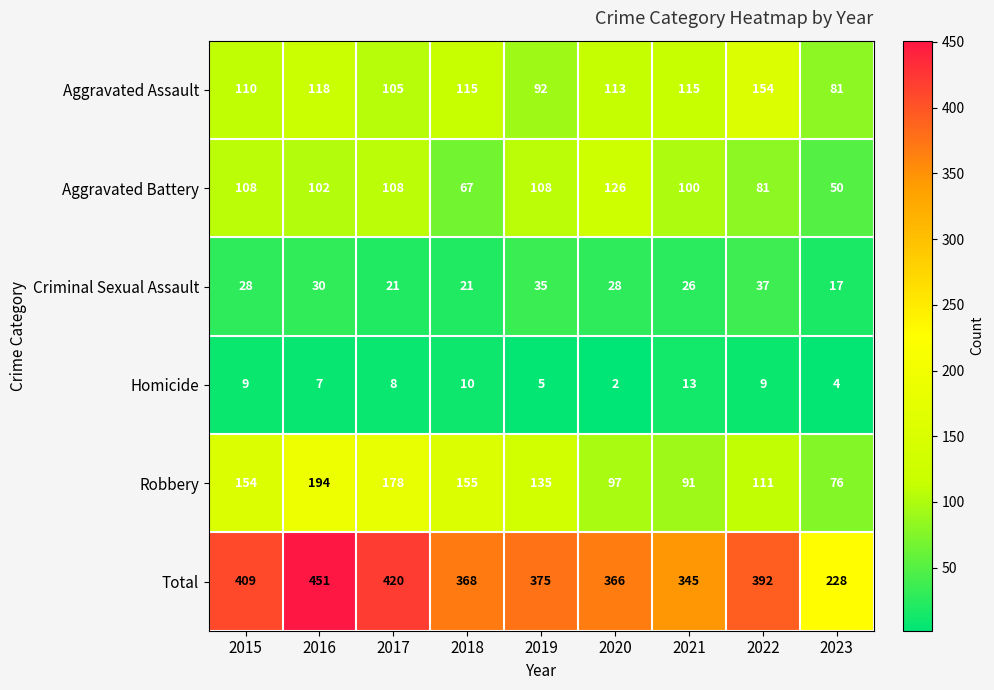

Which label corresponds to the smallest value in the chart?

2020